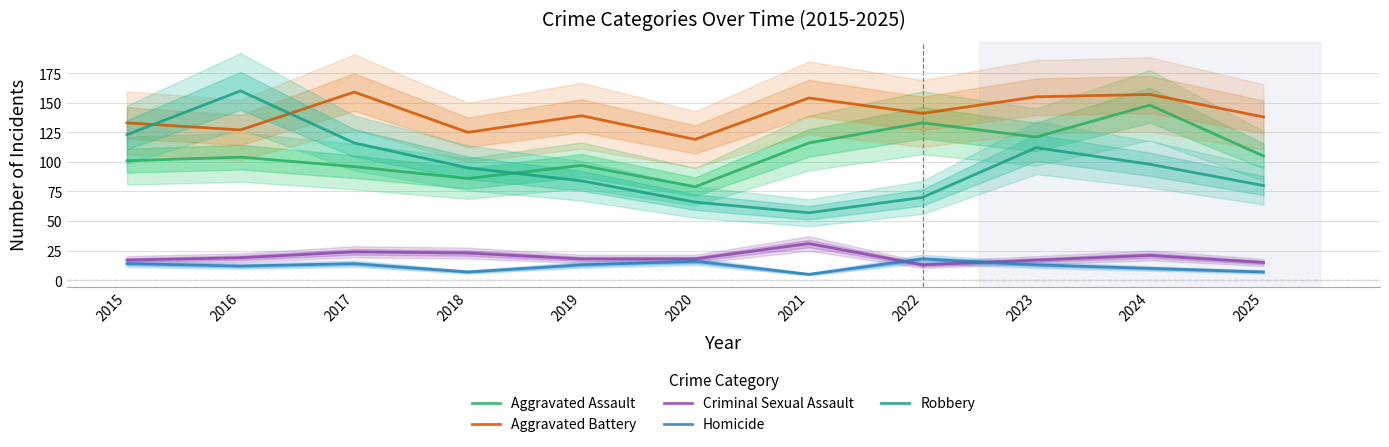

Where is the first local minimum for Homicide?

2016